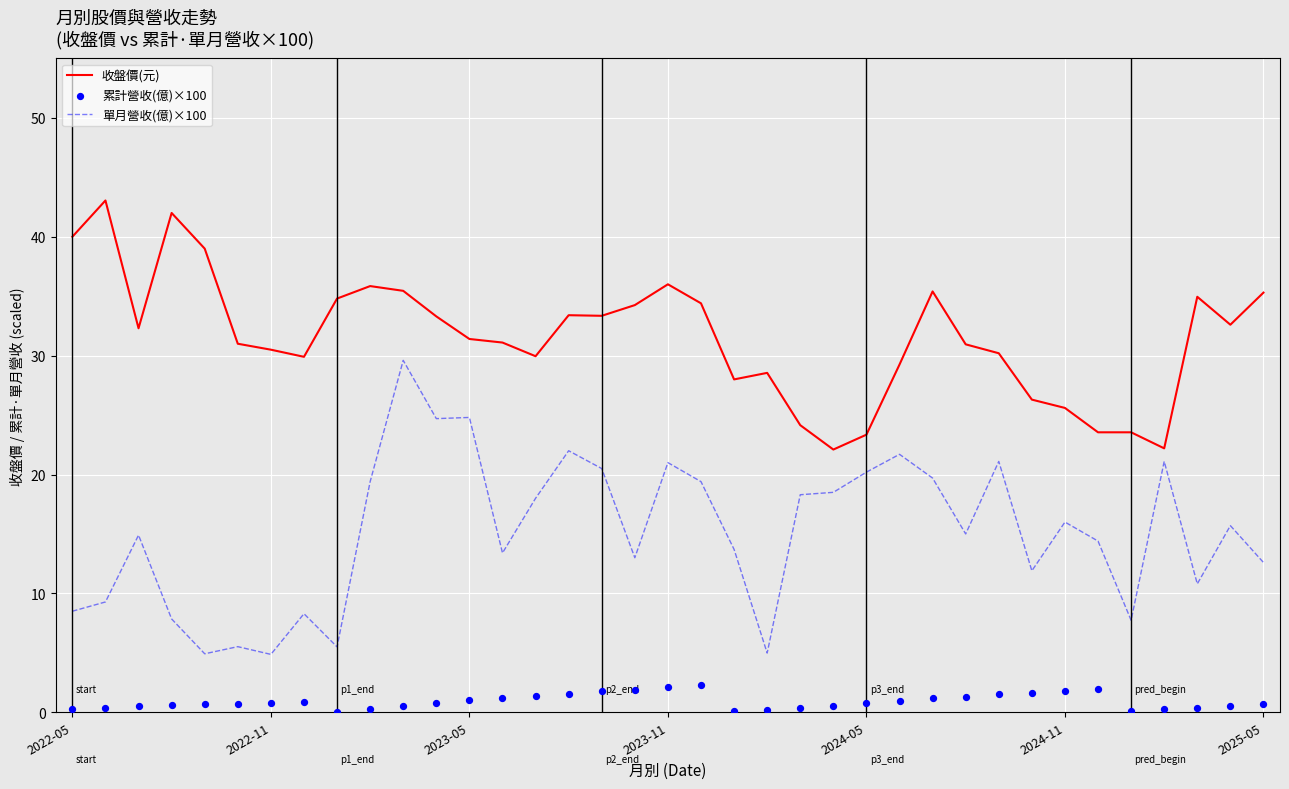

Which series contains the lowest Y value?

累計營收(億)×100